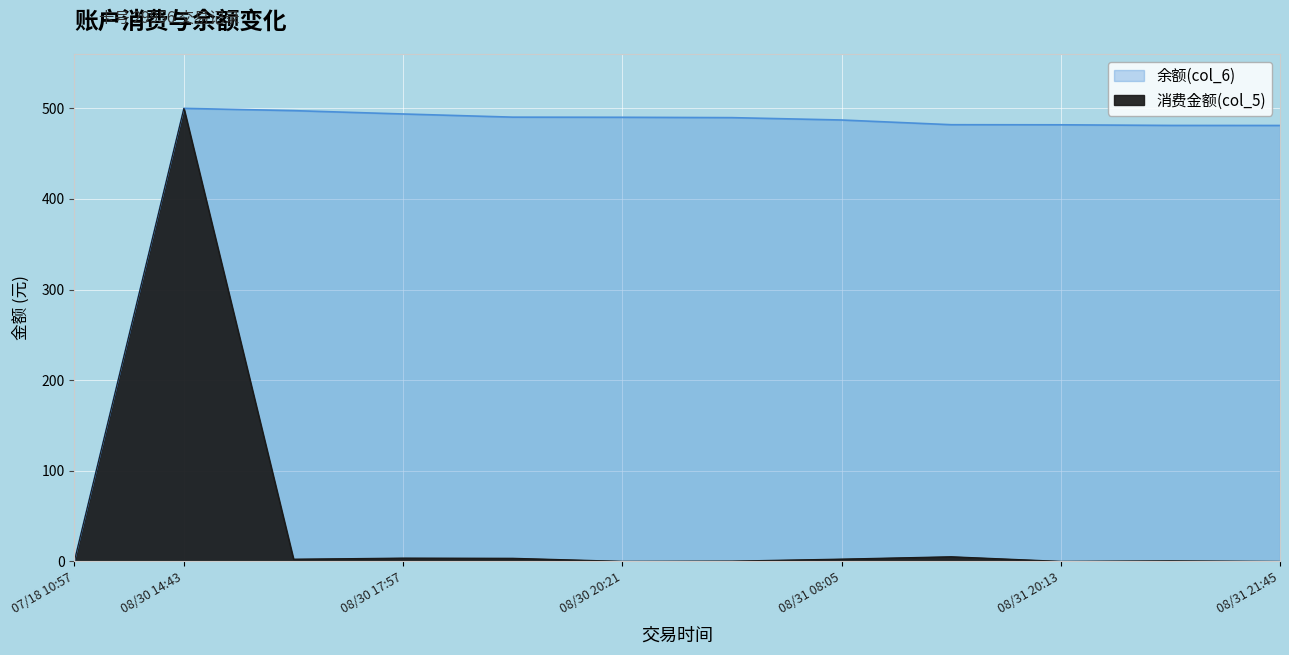

True or false: 消费金额(col_5) and 余额(col_6) cross at least once.

False